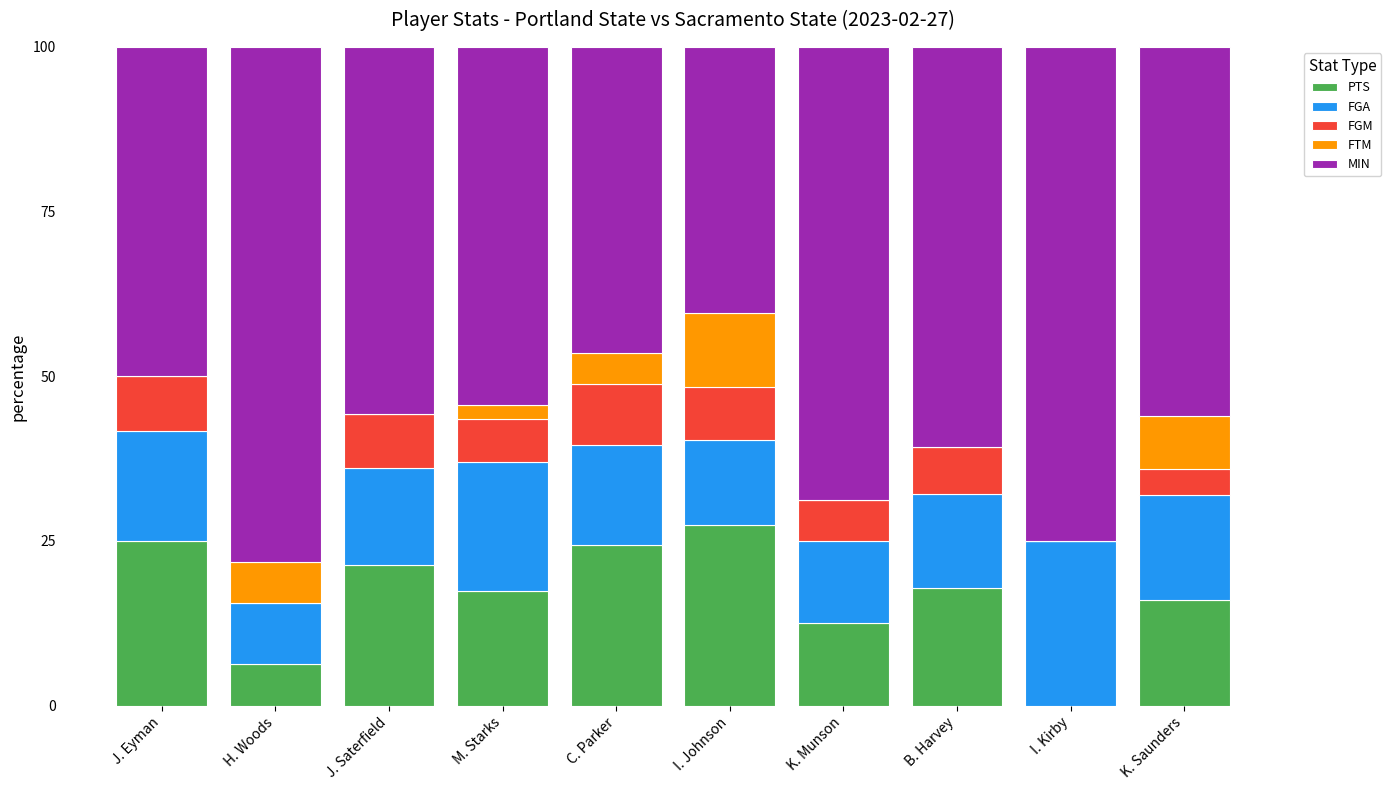

What is the maximum value for PTS?

27.4